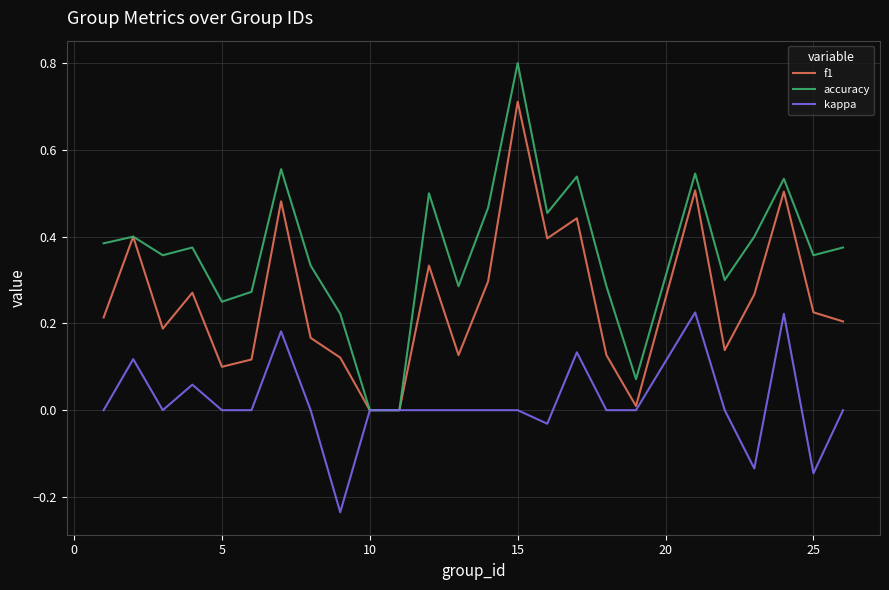

List the series in order of their peak value, highest first.

accuracy, f1, kappa